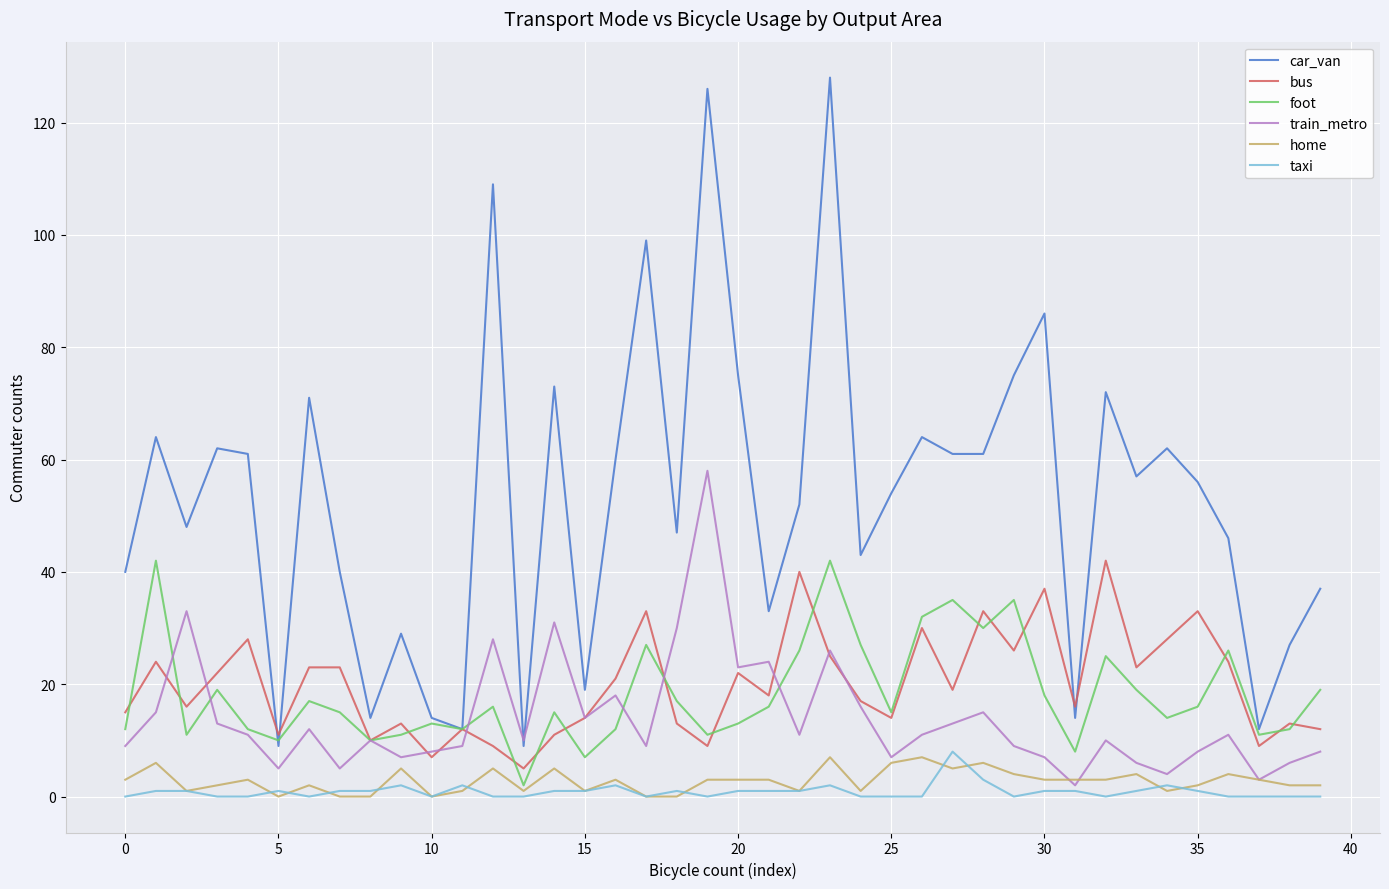

Which series has the largest total across all categories?

car_van